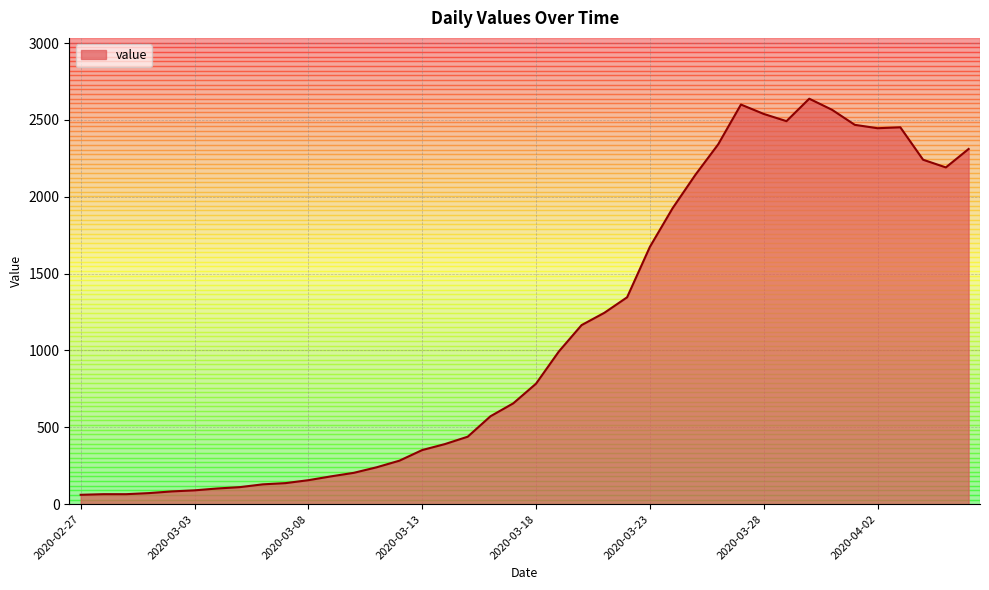

What is the minimum value shown in the chart?

61